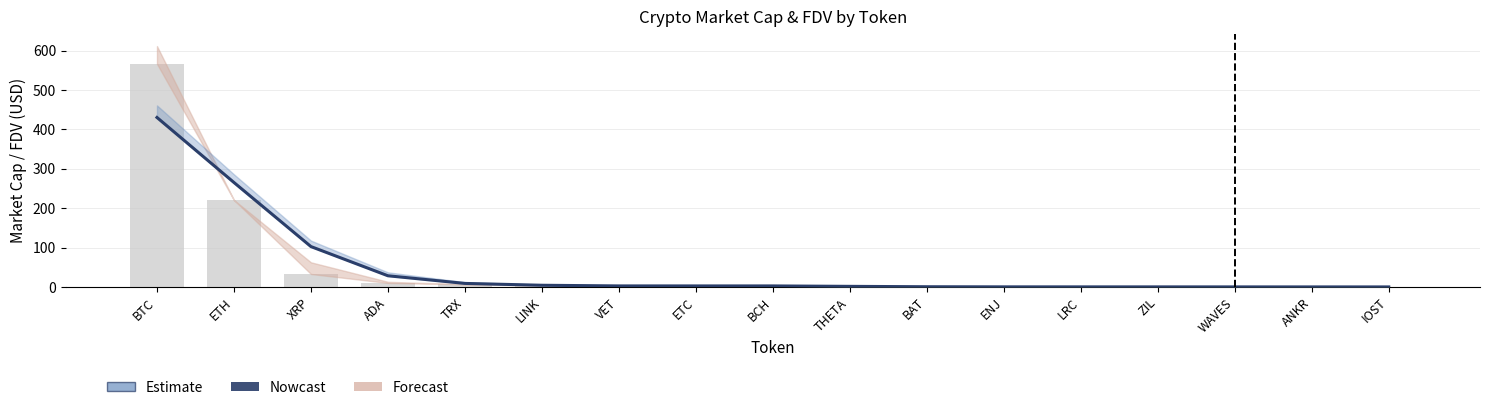

Which category has the highest value in the CG_MarketCap series?

BTC